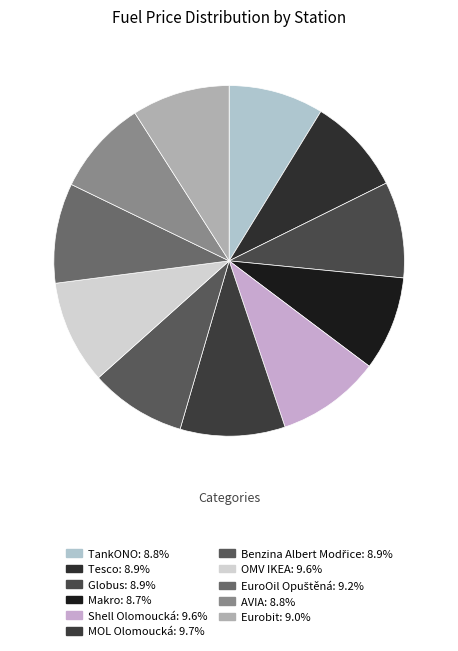

Does Makro account for over 50% of the chart?

No